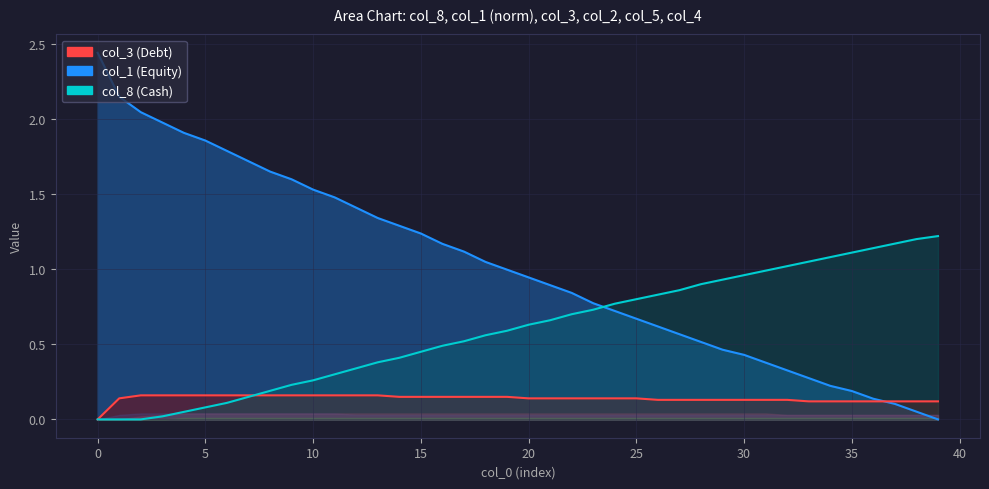

Which series has the largest range (max minus min)?

col_1